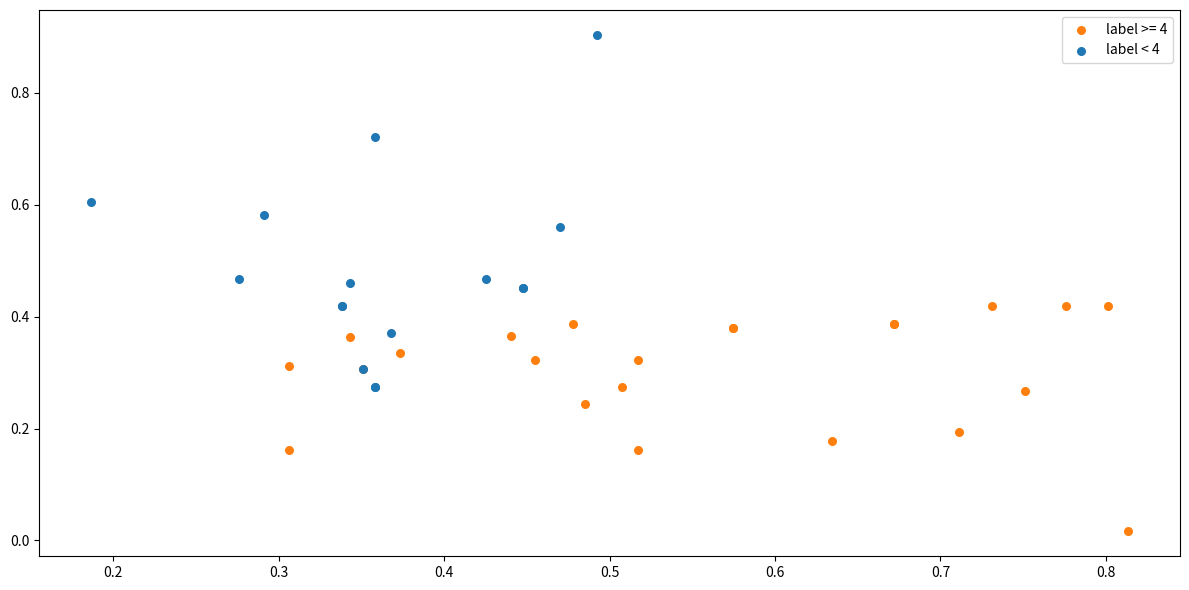

Which series reaches the maximum Y coordinate?

label < 4